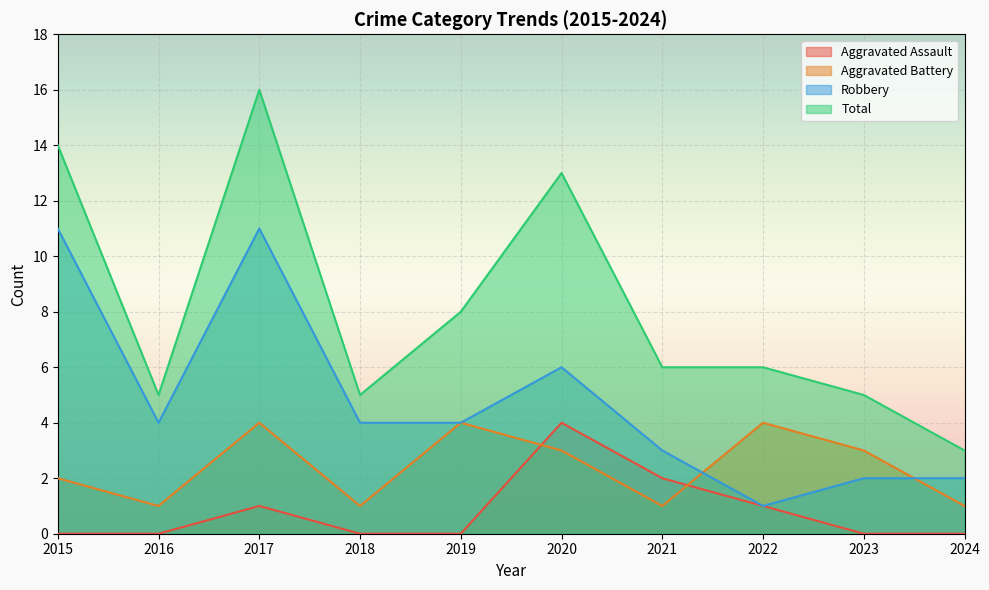

Between which two adjacent categories do Aggravated Battery and Robbery first intersect?

2021 and 2022